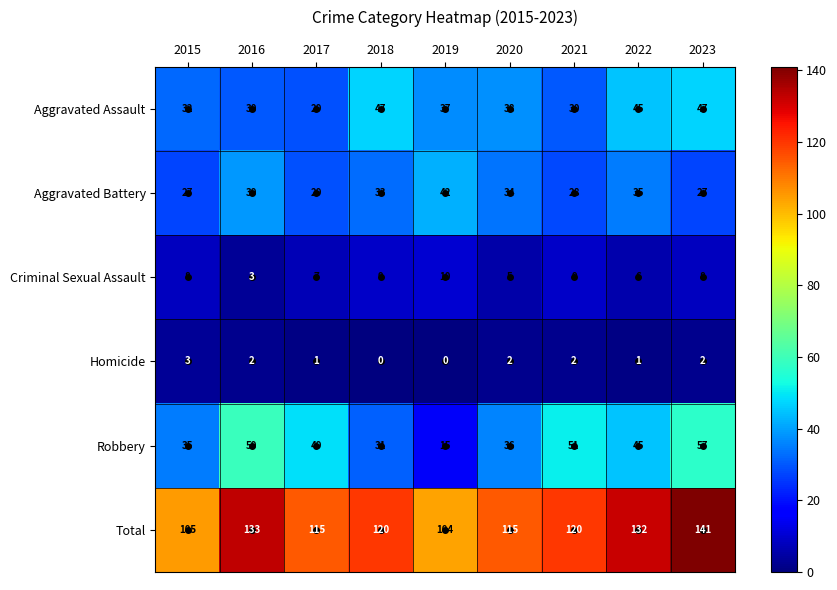

At 2018, list the series in order from largest to smallest.

Total, Aggravated Assault, Aggravated Battery, Robbery, Criminal Sexual Assault, Homicide